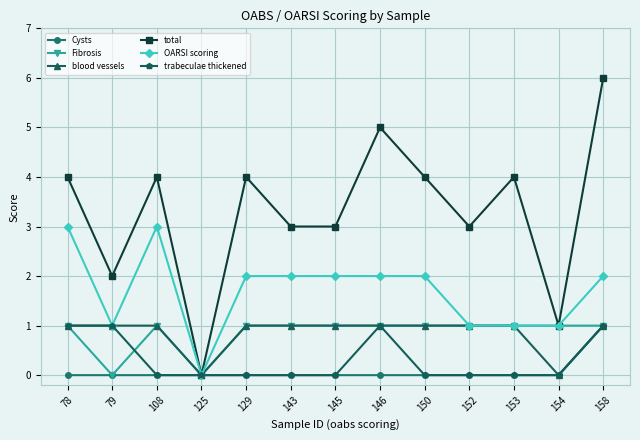

How many interior local peaks does the total series have?

4